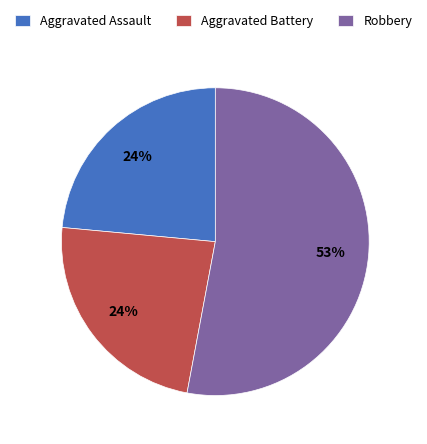

Is the sum of Aggravated Battery and Robbery greater than half?

Yes